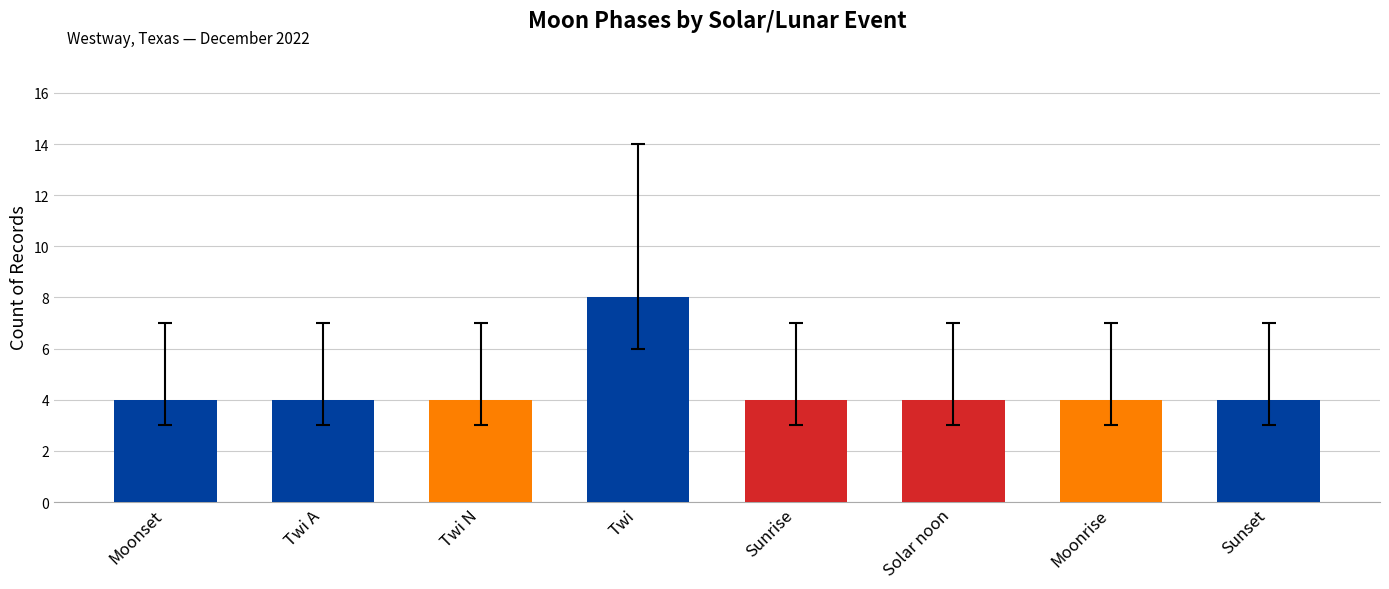

What is the sum of all values?

36